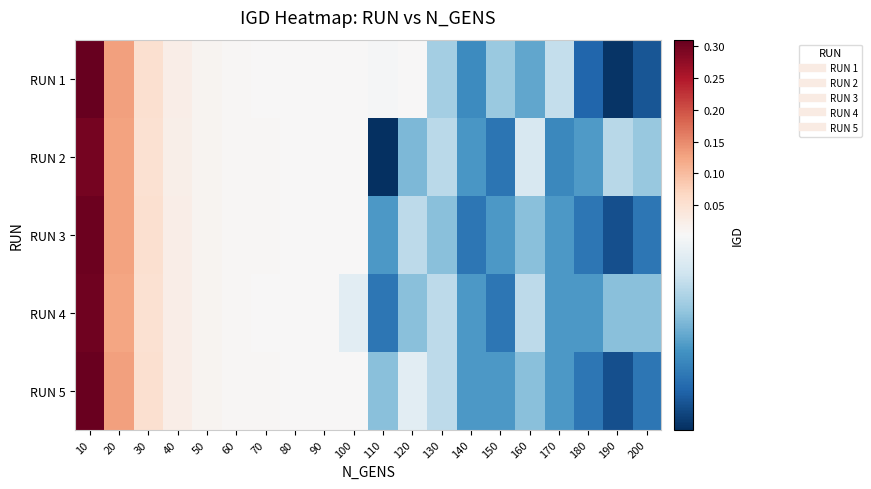

Reading right to left, extract all data points from this chart.

RUN 1: 200=0.0	190=0.0	180=0.0	170=0.0	160=0.0	150=0.0	140=0.0	130=0.0	120=0.0	110=0.0	100=0.0	90=0.0	80=0.0	70=0.0	60=0.0	50=0.0	40=0.0	30=0.1	20=0.1	10=0.3
RUN 2: 200=0.0	190=0.0	180=0.0	170=0.0	160=0.0	150=0.0	140=0.0	130=0.0	120=0.0	110=0.0	100=0.0	90=0.0	80=0.0	70=0.0	60=0.0	50=0.0	40=0.0	30=0.1	20=0.1	10=0.3
RUN 3: 200=0.0	190=0.0	180=0.0	170=0.0	160=0.0	150=0.0	140=0.0	130=0.0	120=0.0	110=0.0	100=0.0	90=0.0	80=0.0	70=0.0	60=0.0	50=0.0	40=0.0	30=0.1	20=0.1	10=0.3
RUN 4: 200=0.0	190=0.0	180=0.0	170=0.0	160=0.0	150=0.0	140=0.0	130=0.0	120=0.0	110=0.0	100=0.0	90=0.0	80=0.0	70=0.0	60=0.0	50=0.0	40=0.0	30=0.1	20=0.1	10=0.3
RUN 5: 200=0.0	190=0.0	180=0.0	170=0.0	160=0.0	150=0.0	140=0.0	130=0.0	120=0.0	110=0.0	100=0.0	90=0.0	80=0.0	70=0.0	60=0.0	50=0.0	40=0.0	30=0.1	20=0.1	10=0.3